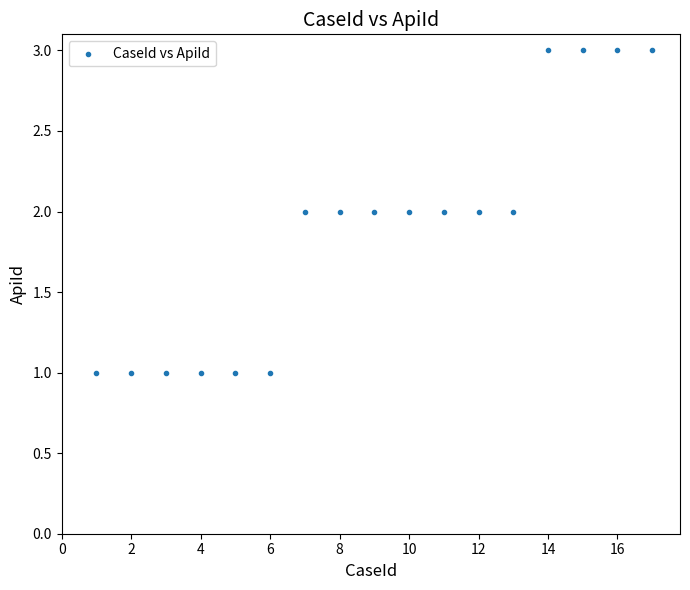

What is the range of X values (max minus min)?

16